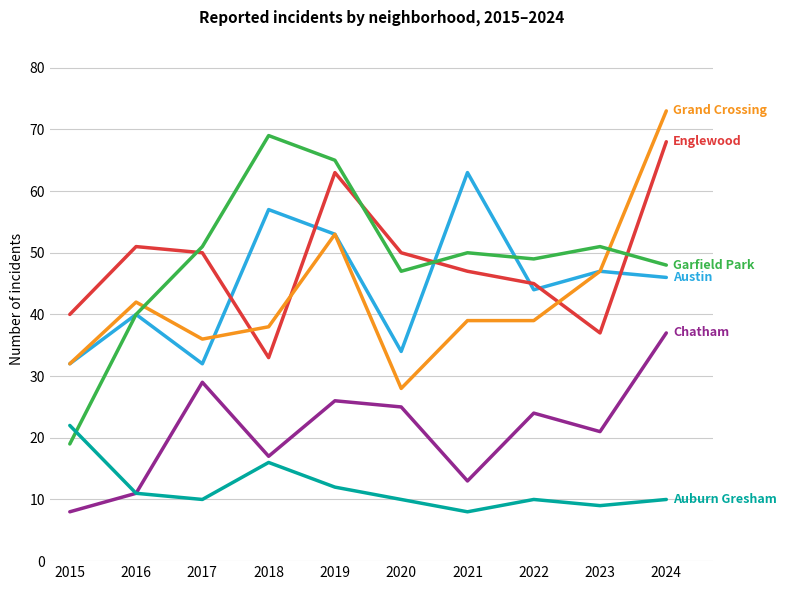

What is the total value across all series at 2015?

153